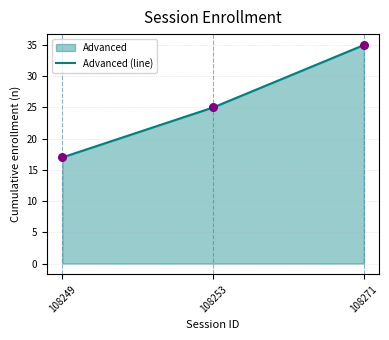

What is the change in value from 108253 to 108271?

+10